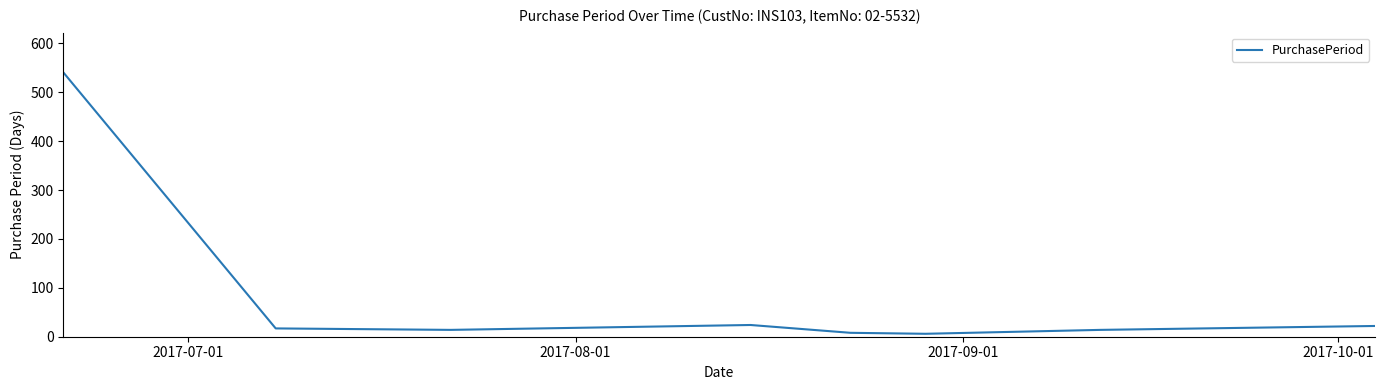

How many series are shown in this chart?

1